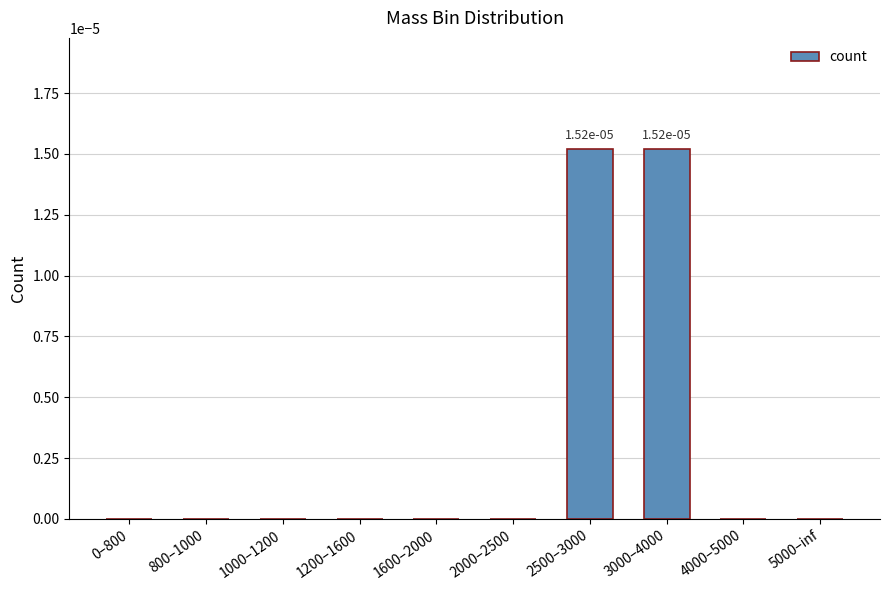

True or false: the data shows 0.0 at 3000–4000.

True